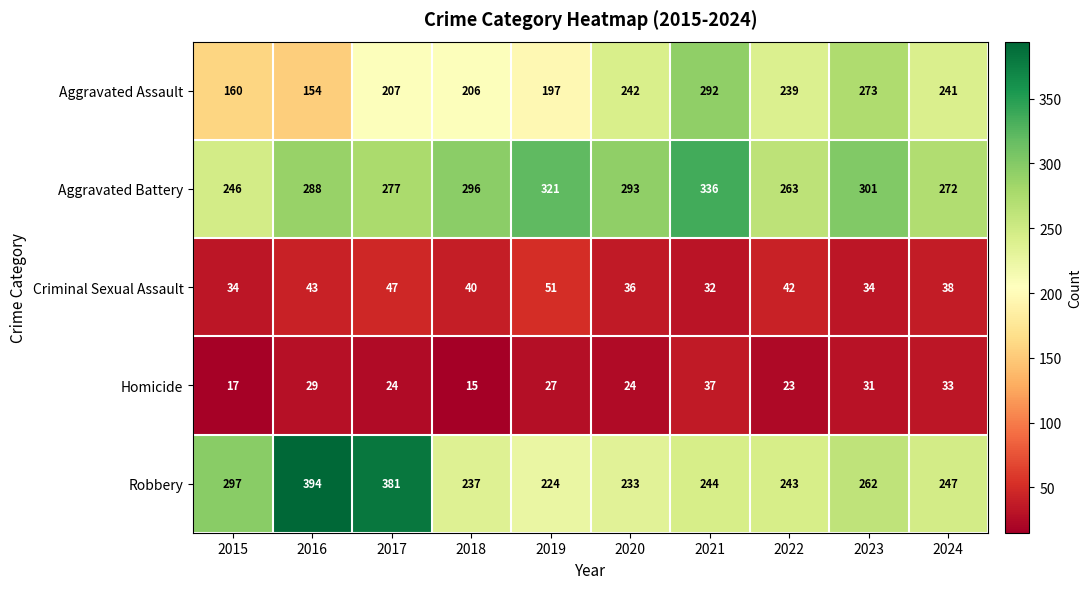

Count the number of categories in the chart.

10